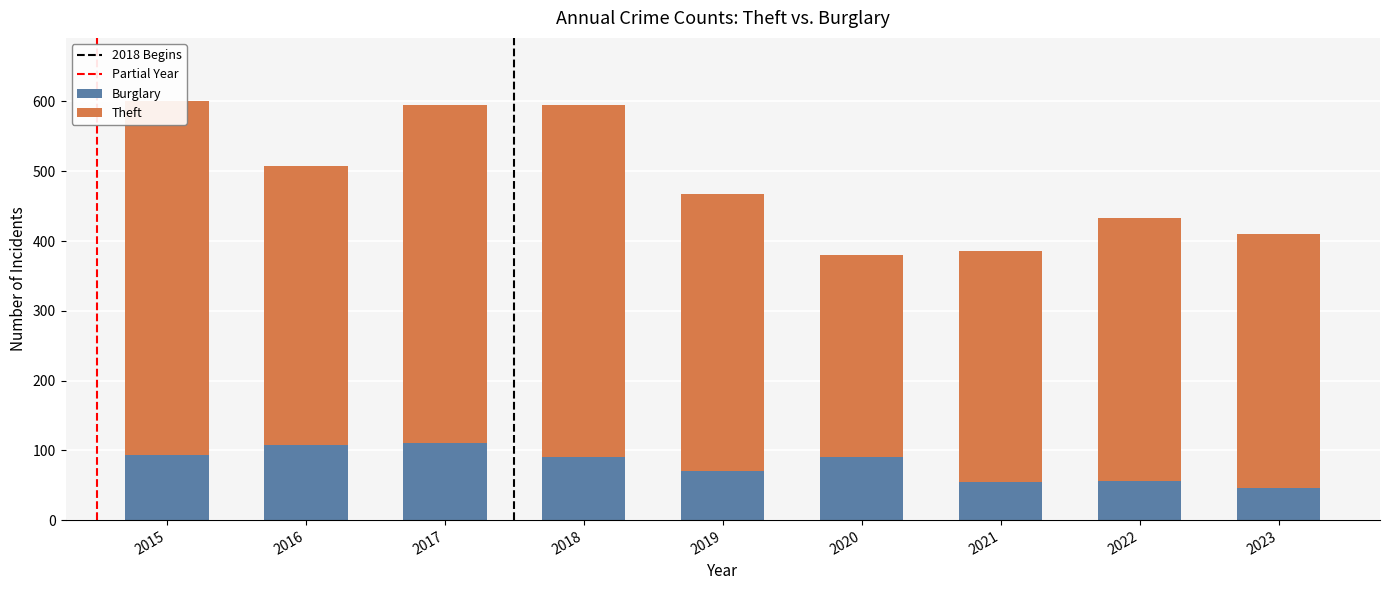

Which series has the largest total across all categories?

Theft